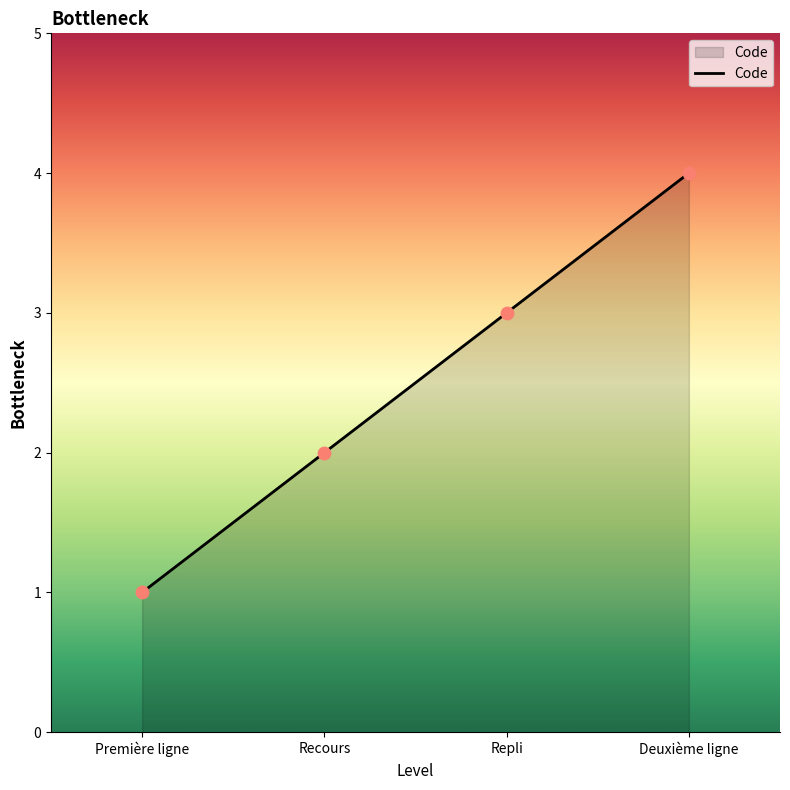

What is the change in value from Recours to Repli?

+1